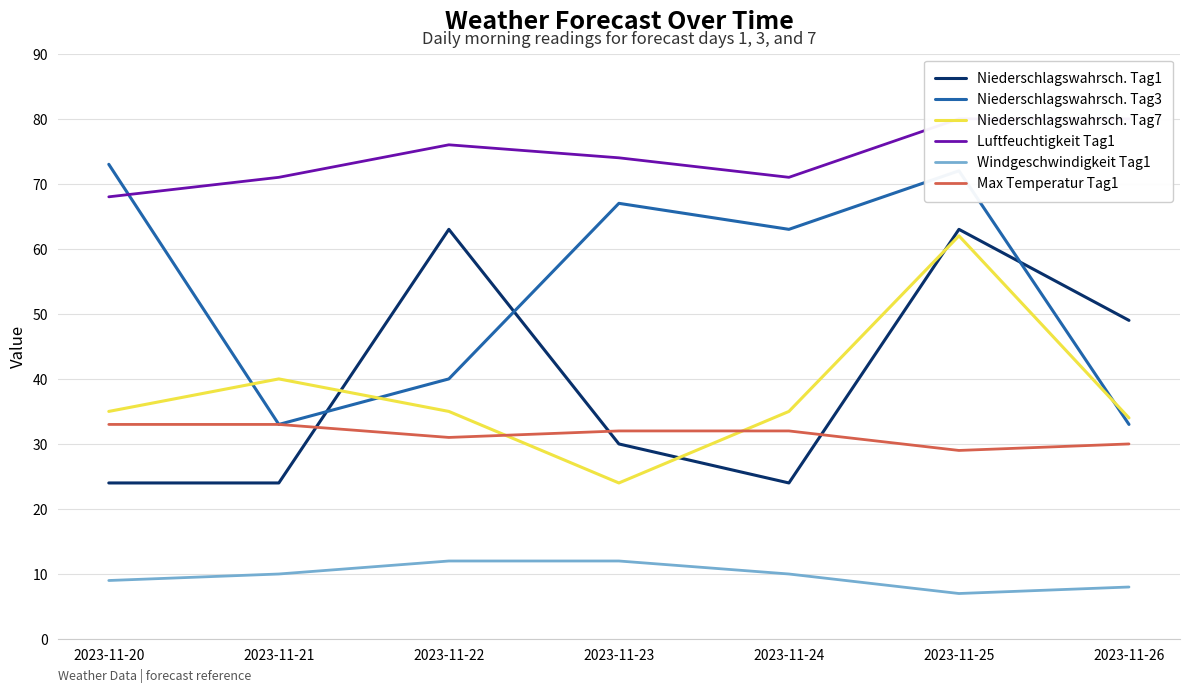

What is the value of the Luftfeuchtigkeit Tag1 point at the 5th from the left?

71